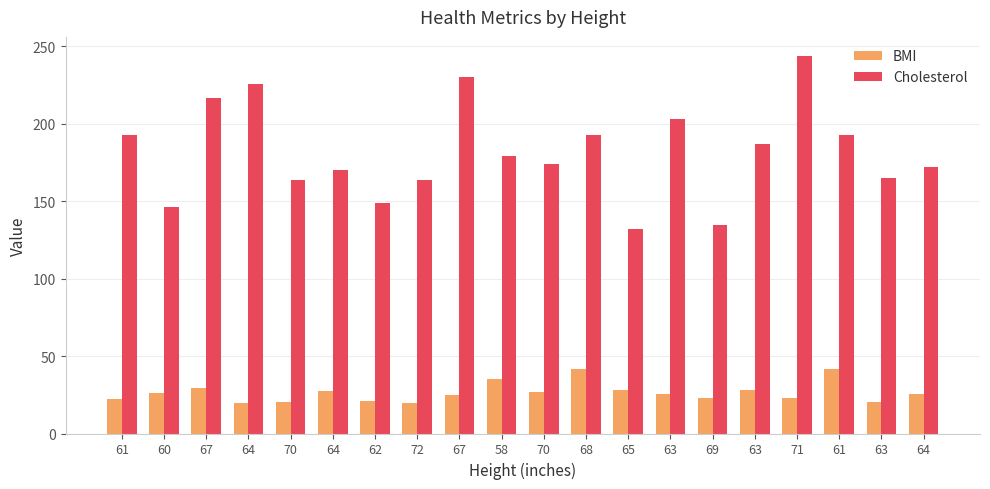

Reading right to left, extract all data points from this chart.

BMI: 25.4	20.2	41.6	22.7	28.0	22.9	25.2	28.1	41.7	26.8	35.5	24.9	19.7	21.0	27.6	20.2	19.6	29.3	26.4	22.5
Cholesterol: 172.0	165.0	193.0	244.0	187.0	135.0	203.0	132.0	193.0	174.0	179.0	230.0	164.0	149.0	170.0	164.0	226.0	217.0	146.0	193.0